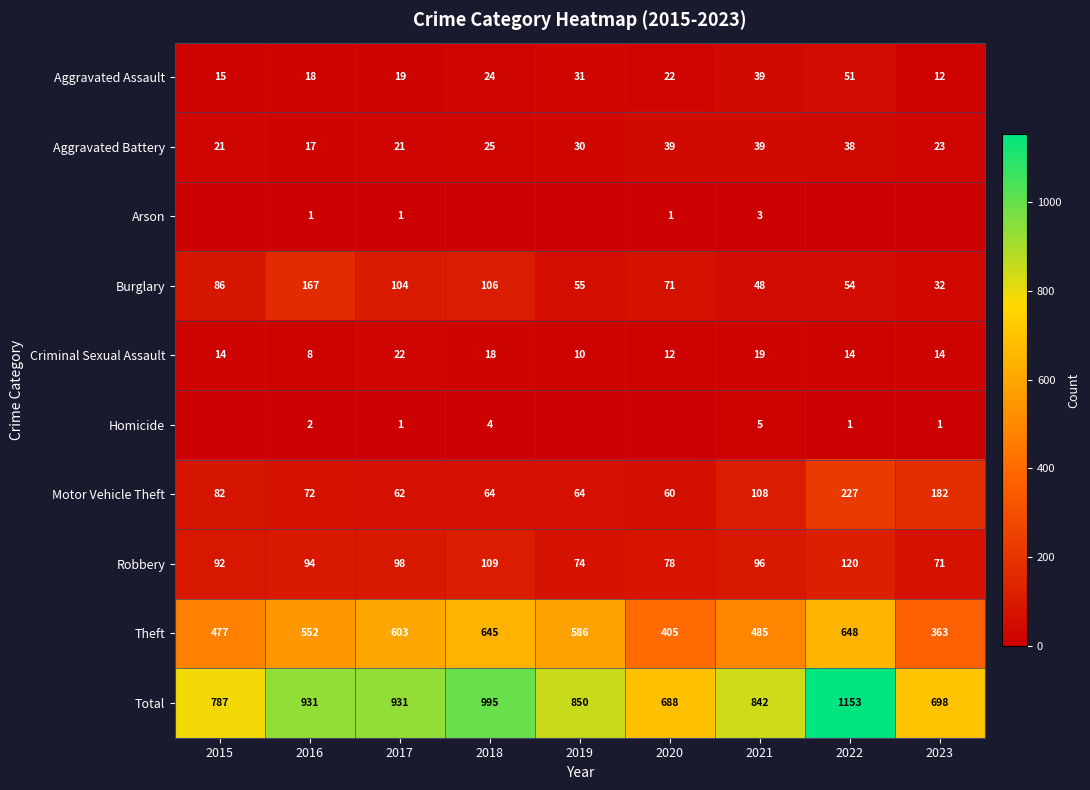

Is the value of Total at 2022 greater than the value of Aggravated Assault at 2016?

Yes